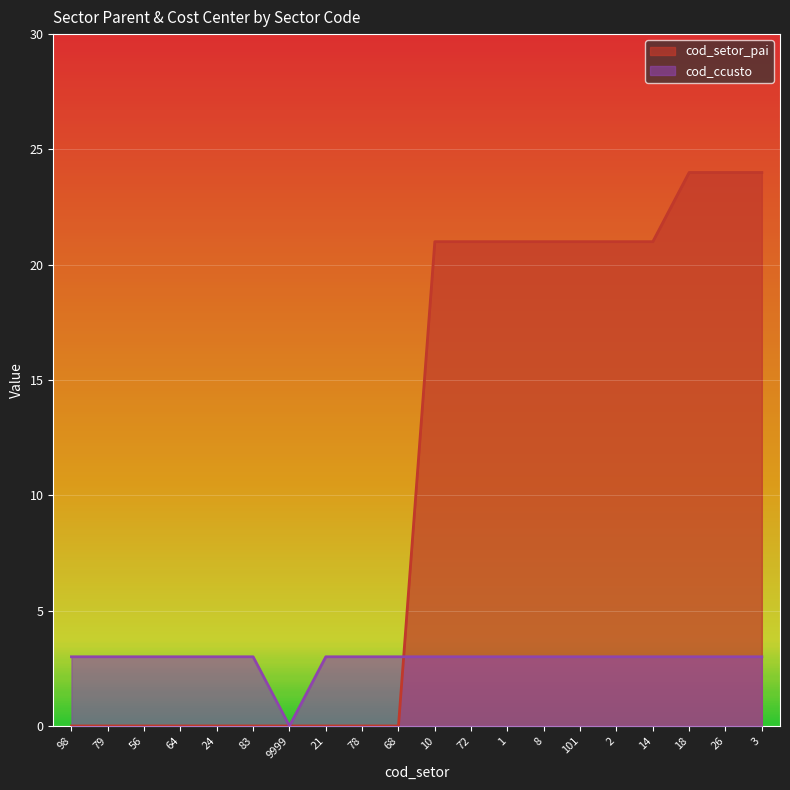

Rank the categories by cod_setor_pai value from lowest to highest.

98, 79, 56, 64, 24, 83, 9999, 21, 78, 68, 10, 72, 1, 8, 101, 2, 14, 18, 26, 3